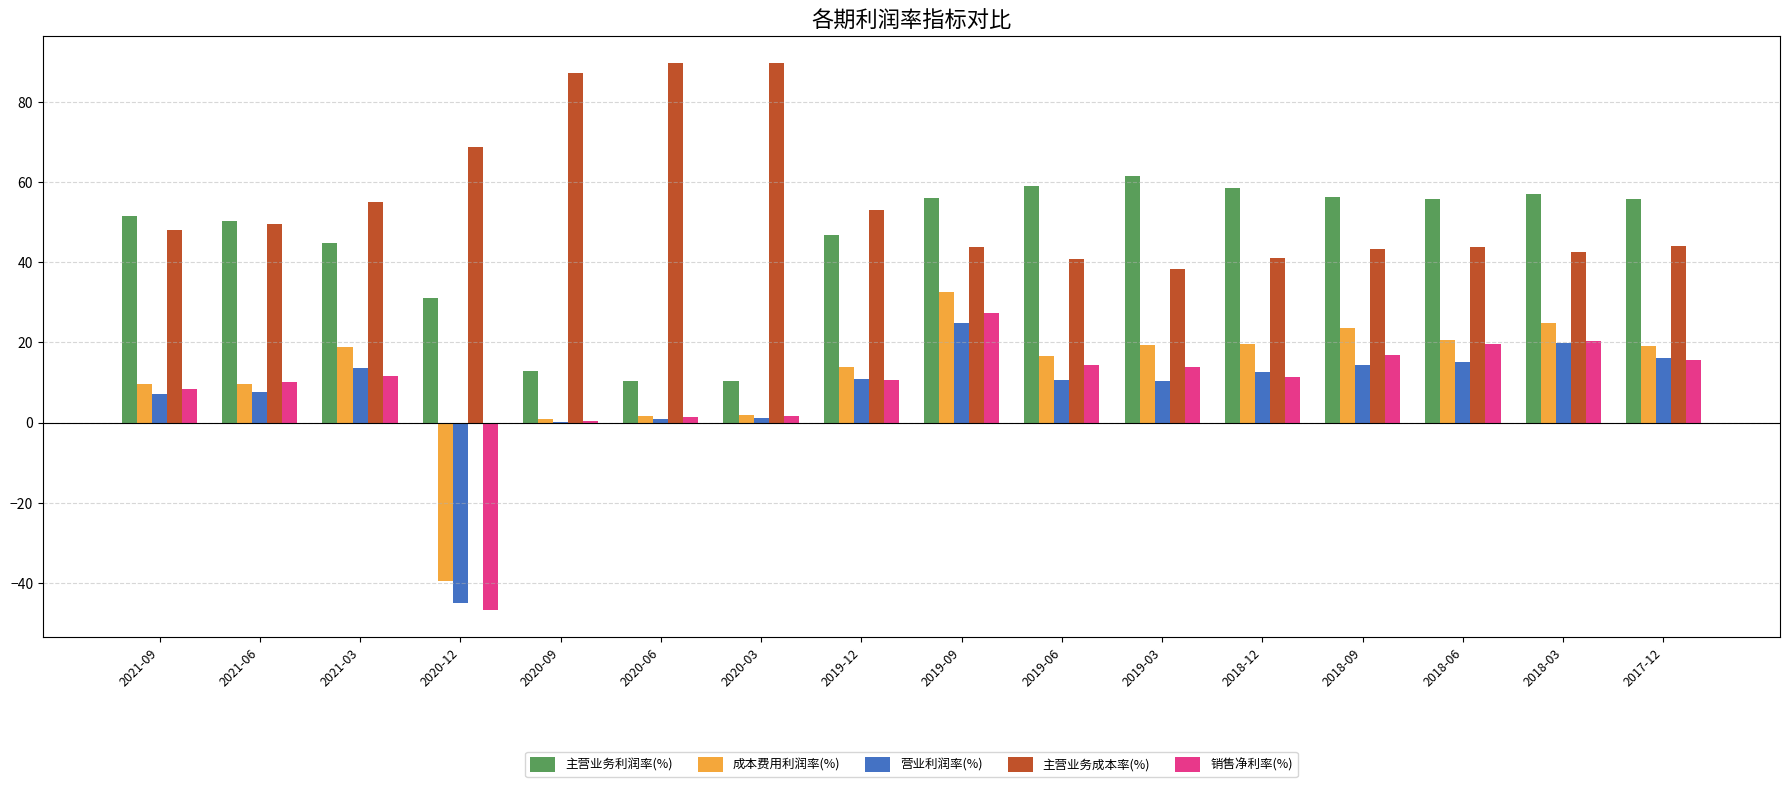

What is the greatest value displayed?

89.6